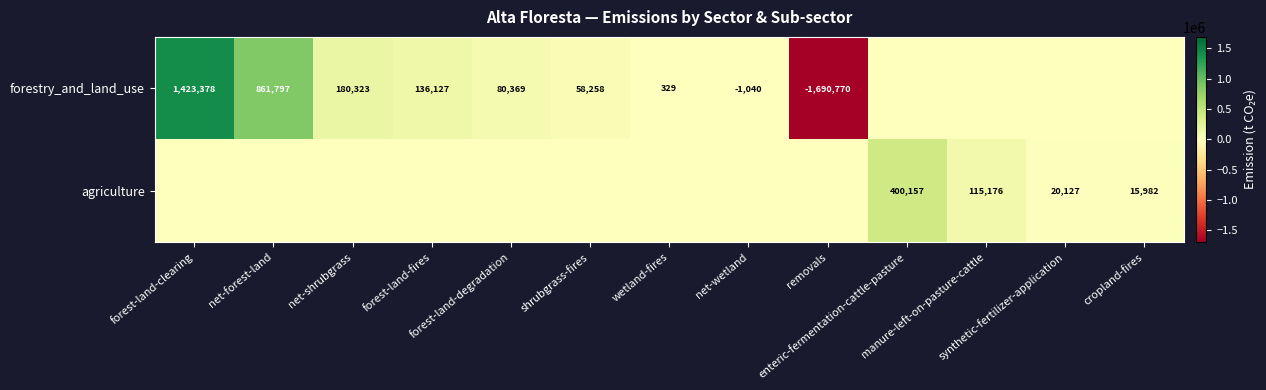

At wetland-fires, list the series in order from largest to smallest.

forestry_and_land_use, agriculture